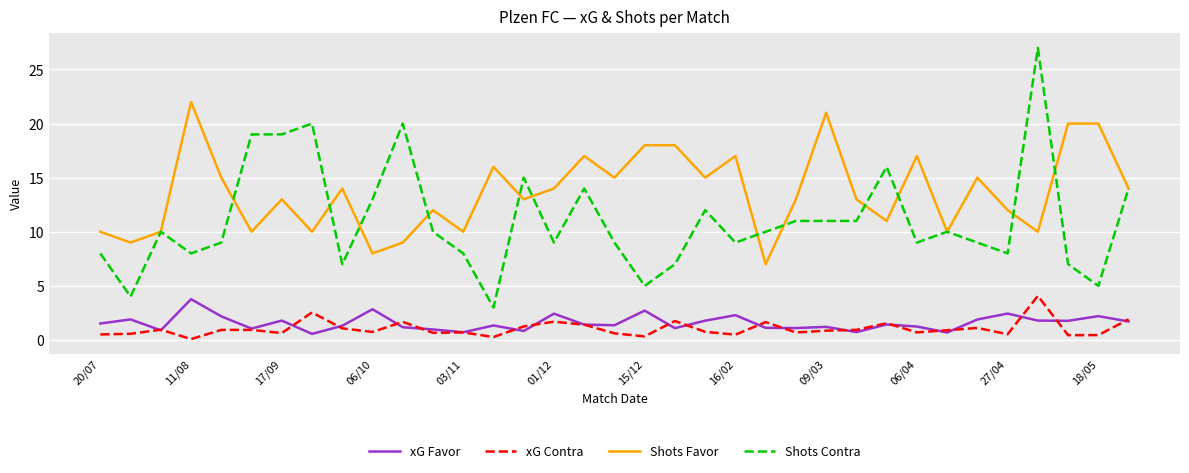

Which series has the widest spread of values?

Shots Contra